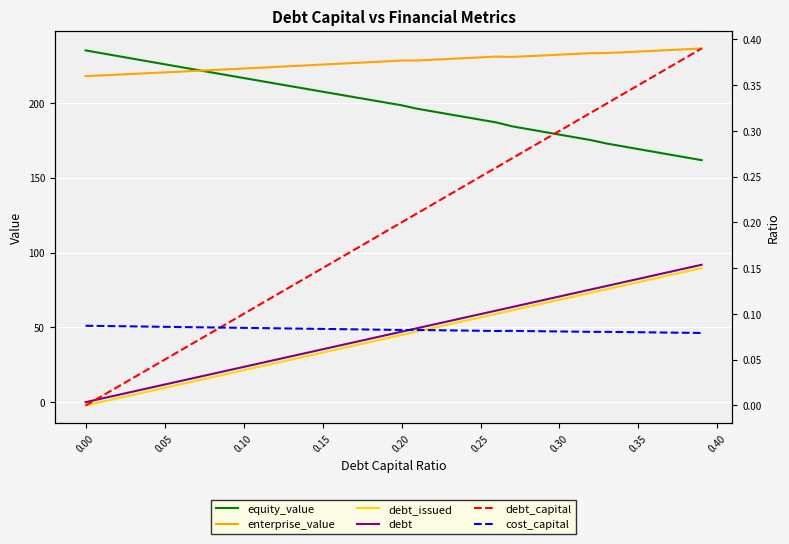

What is the value of the cost_capital point at the 10th from the left?

0.1